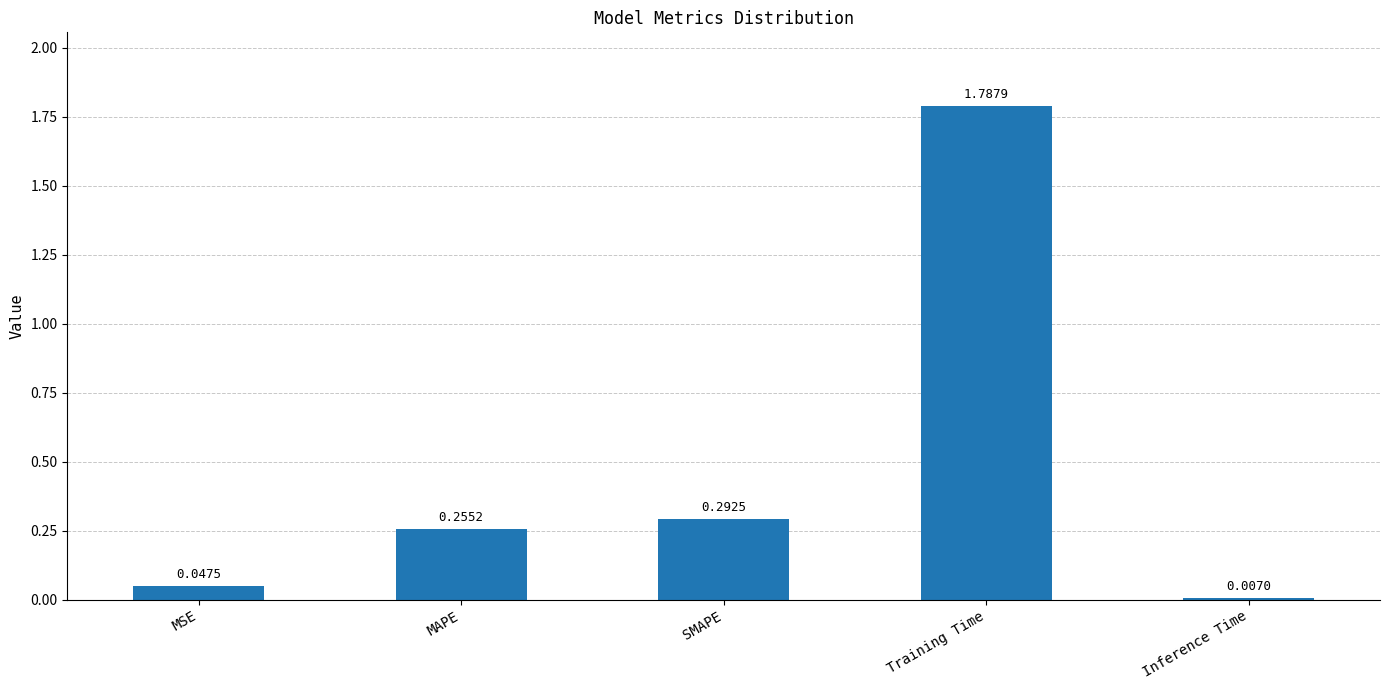

True or false: the data shows 0.4 at MAPE.

False